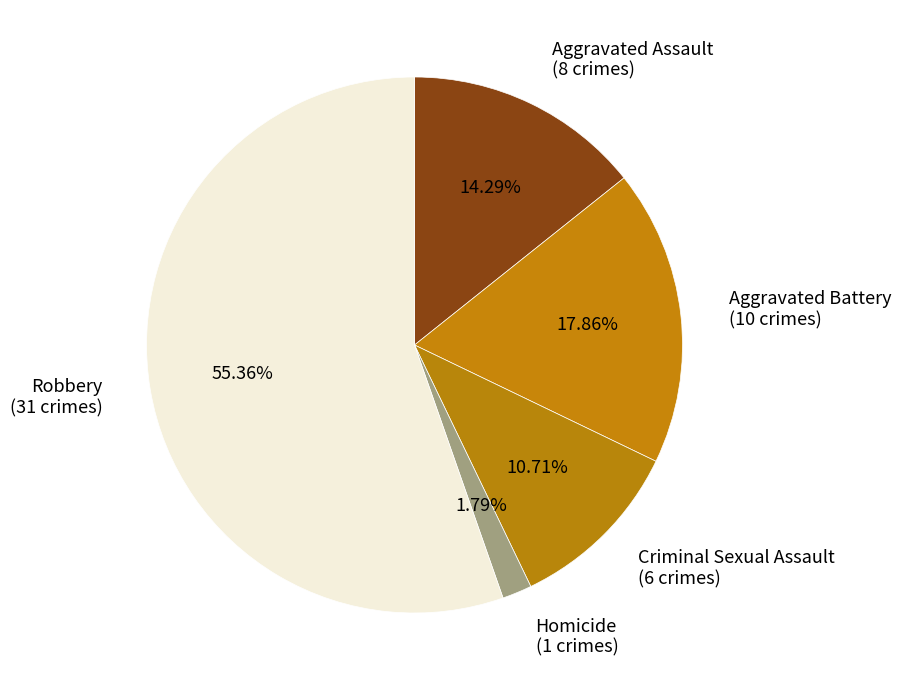

Rank the categories by value from lowest to highest.

Homicide, Criminal Sexual Assault, Aggravated Assault, Aggravated Battery, Robbery